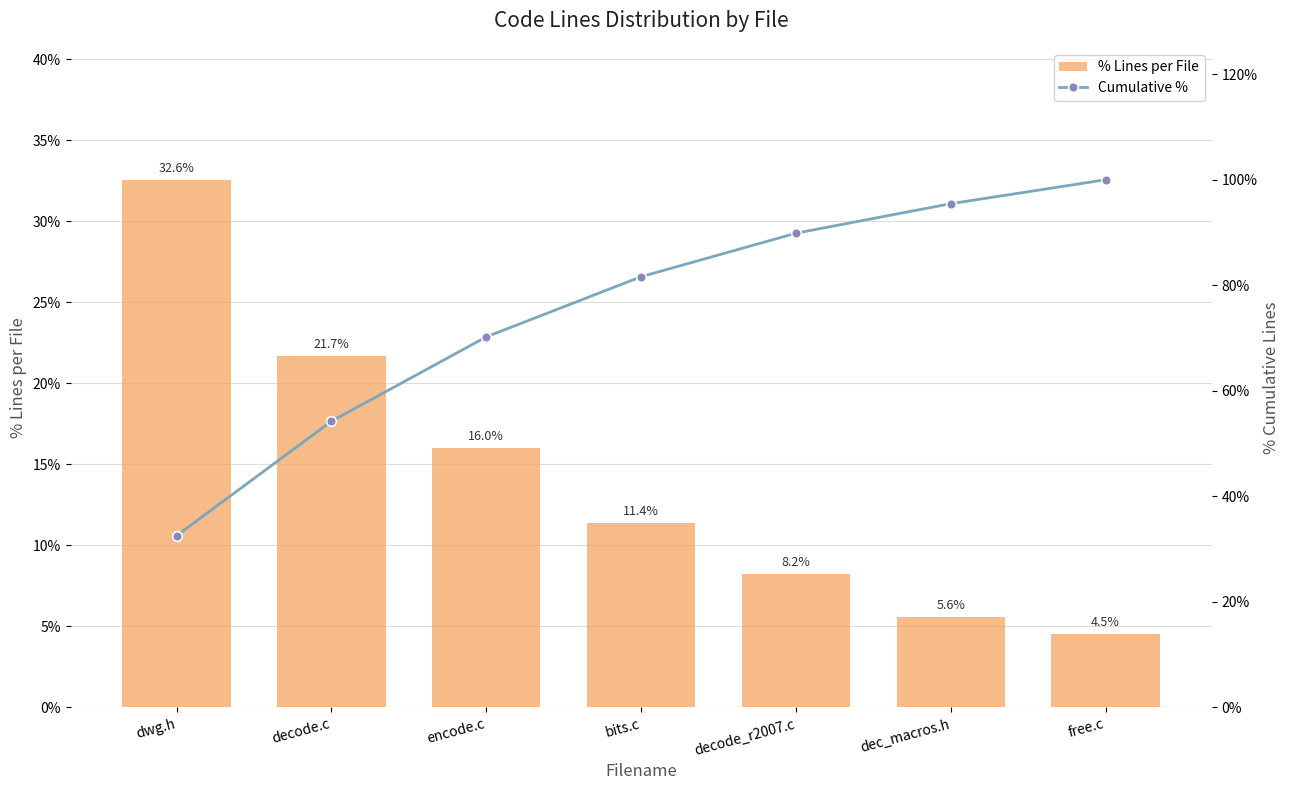

Reading left to right, transcribe all the data shown in this chart.

% Lines per File: 32.6	21.7	16.0	11.4	8.2	5.6	4.5
Cumulative %: 32.6	54.2	70.2	81.6	89.9	95.5	100.0